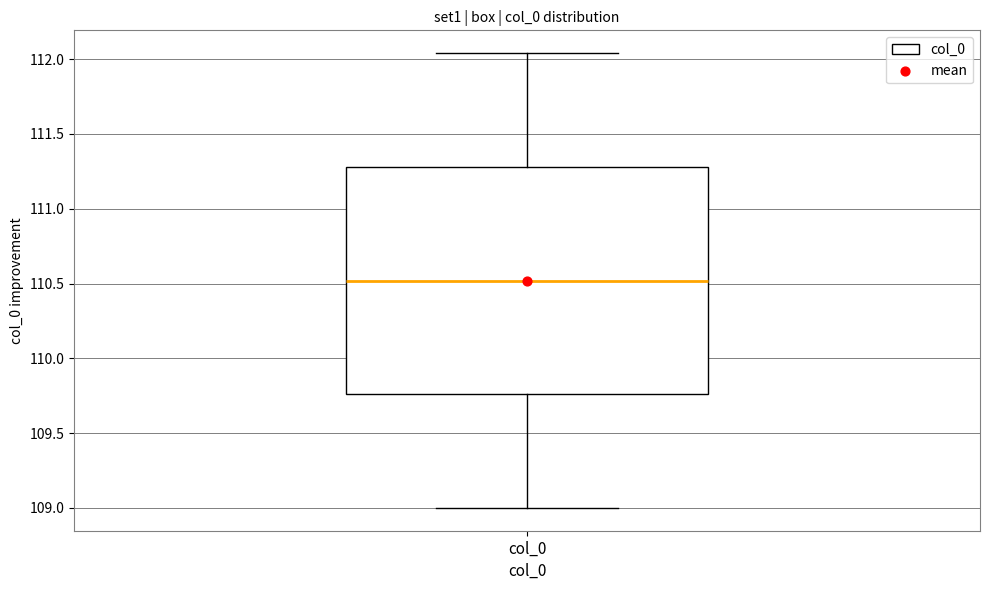

Read this box plot against the y-axis: the position of the median line, the range covered by the box, and the ends of both whiskers. The values are not printed on the chart, so give them approximately, as read against the axis.

median 110.50, box 109.75 to 111.30, whiskers 109.00 to 112.05